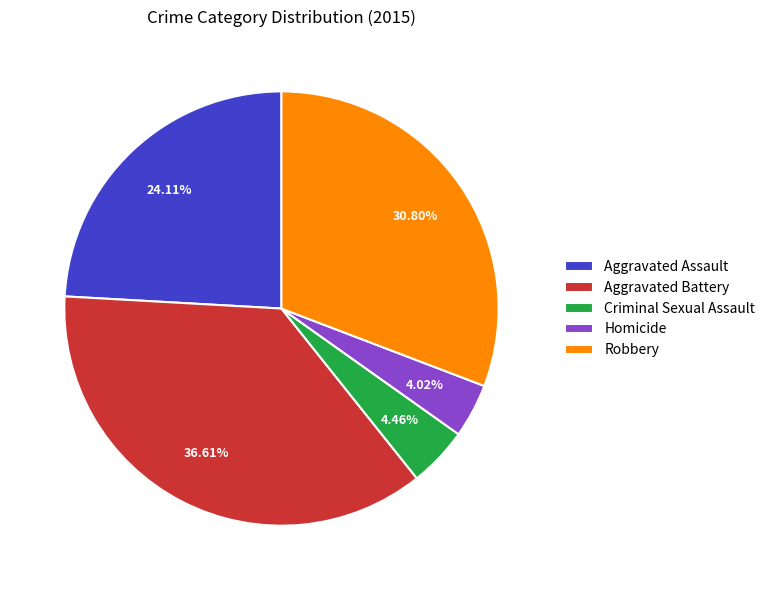

The Robbery slice represents 42% of the pie. True or false?

False